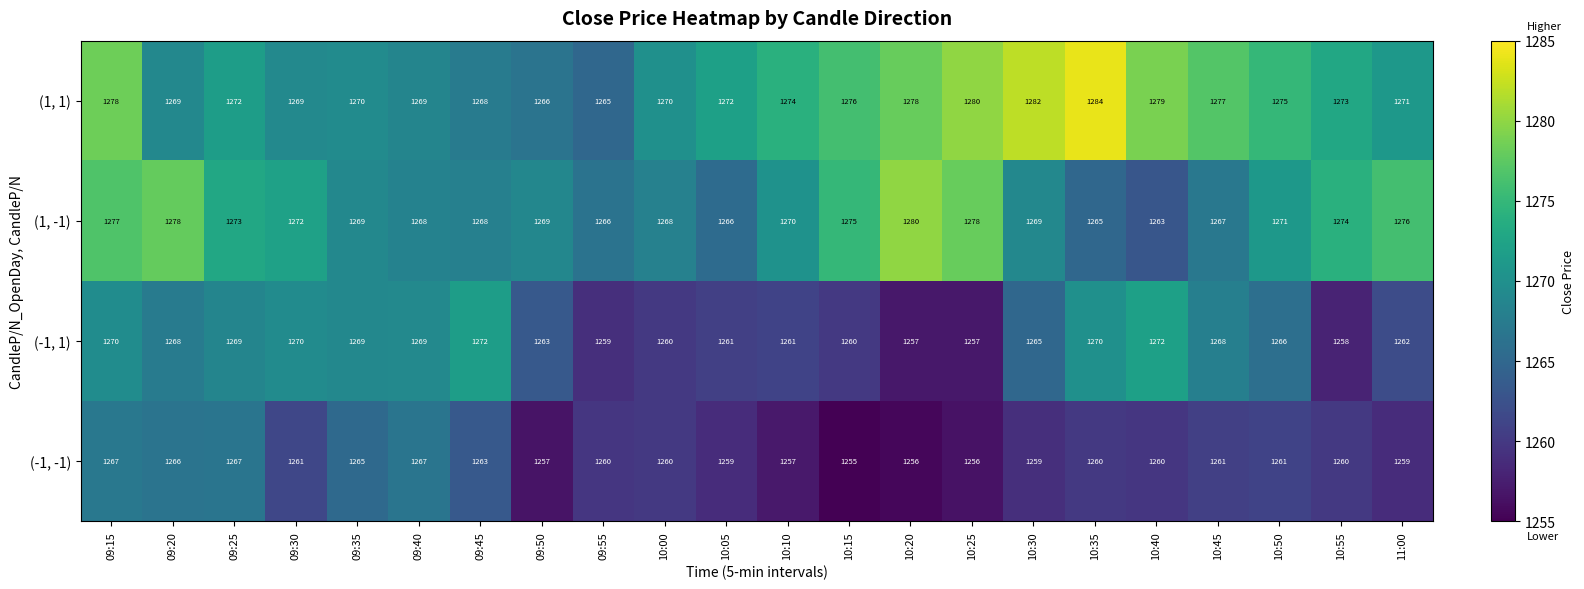

What is the smallest value displayed?

1255